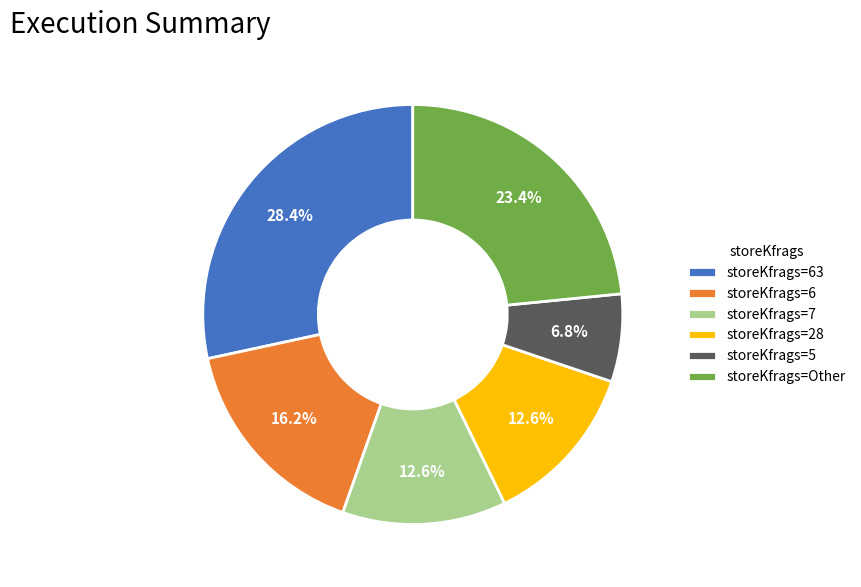

Which category has the biggest portion of the pie?

storeKfrags=63